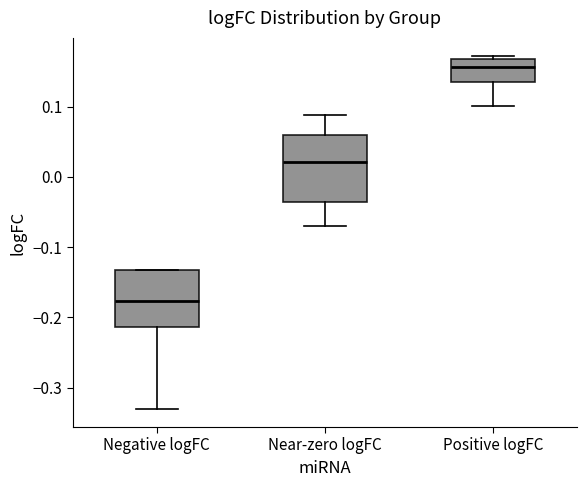

Which box has the highest median line?

Positive logFC